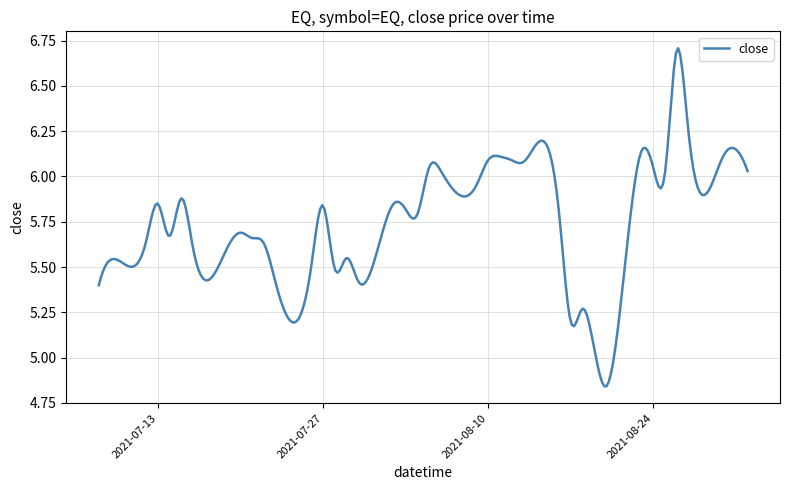

What is the difference between the maximum and minimum values?

1.9